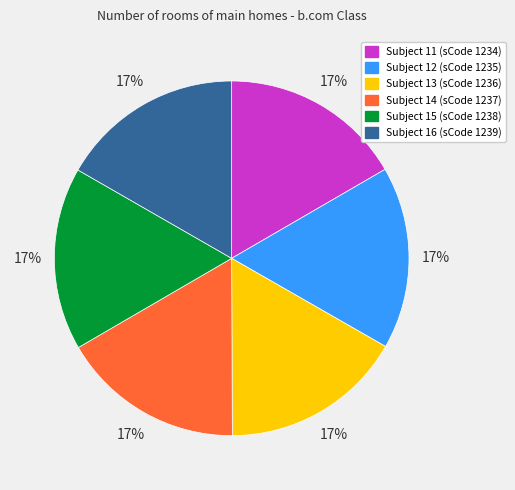

To the nearest percent, what is the average slice percentage?

17%